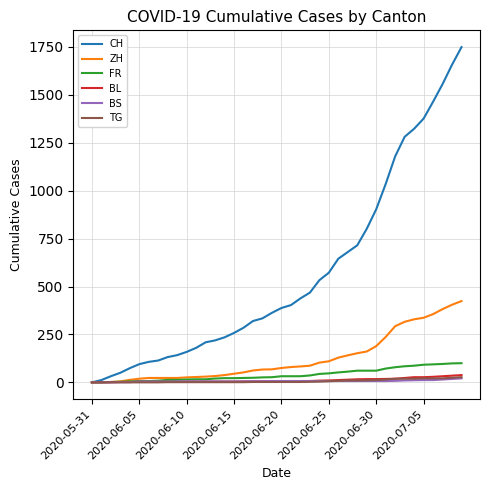

Which series has the largest total across all categories?

CH